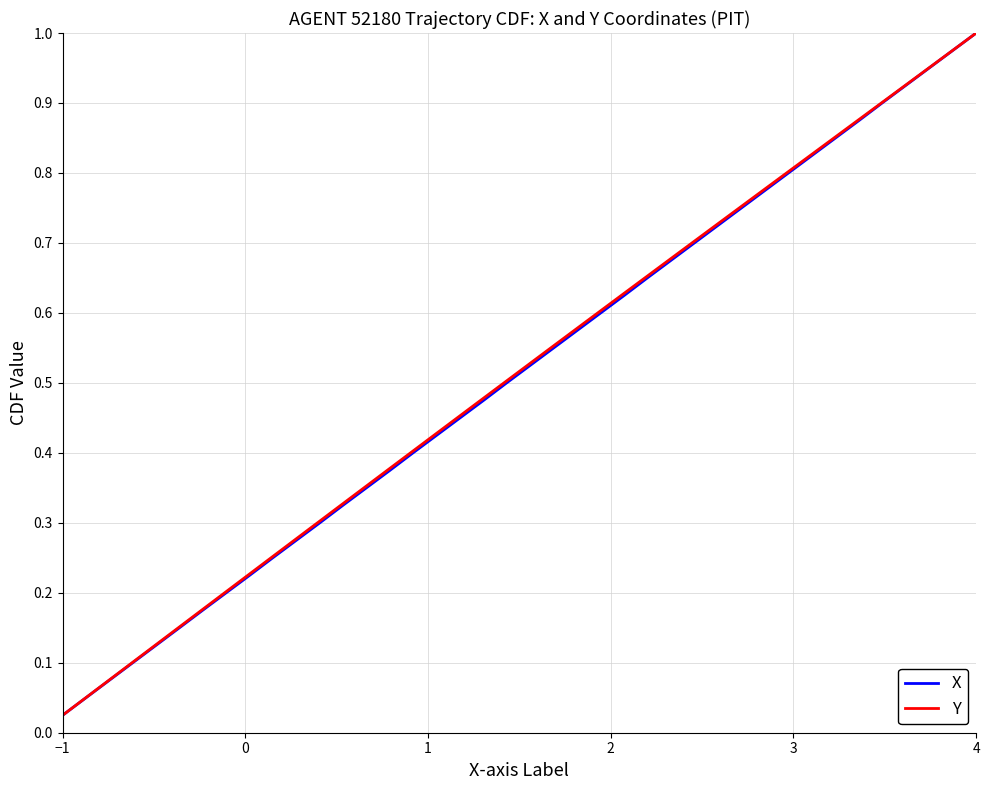

What is the maximum value shown in the chart?

1.0